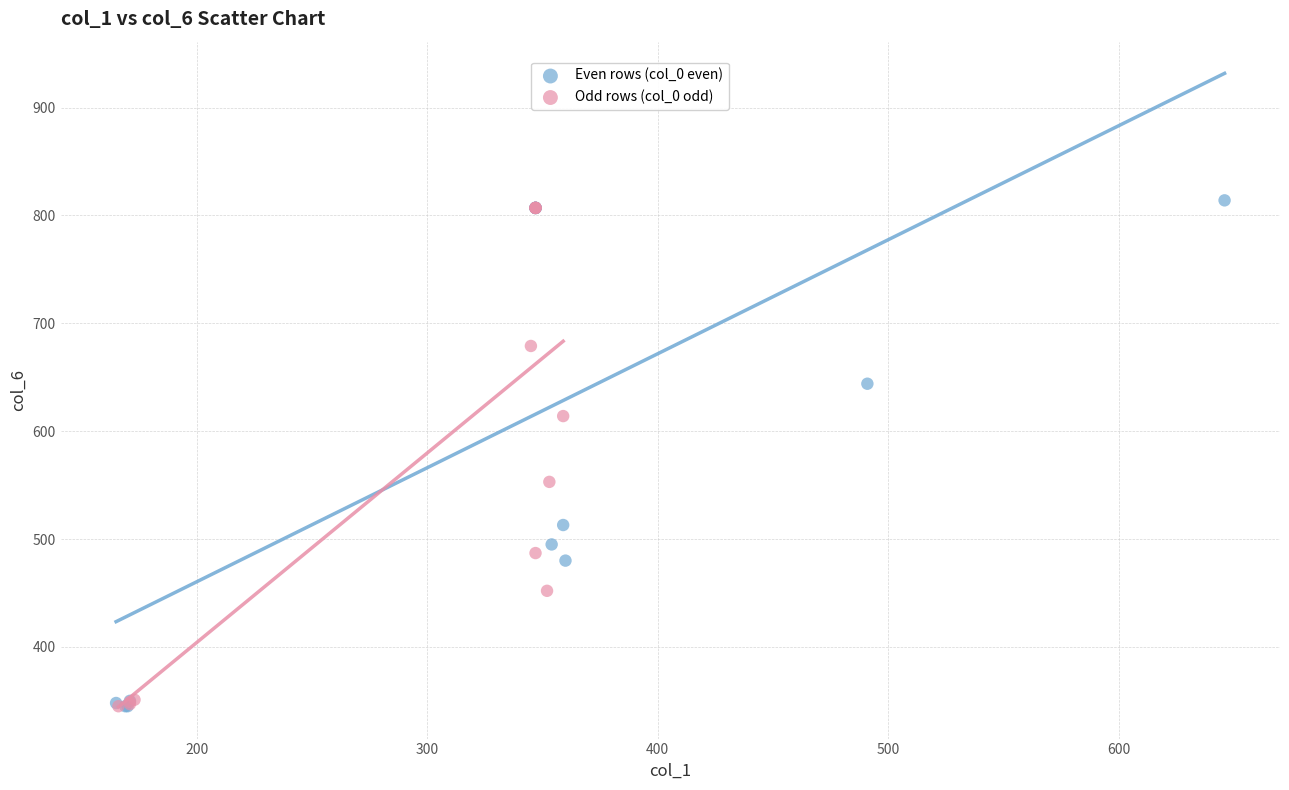

Which series has the widest spread of Y values?

Even rows (col_0 even)